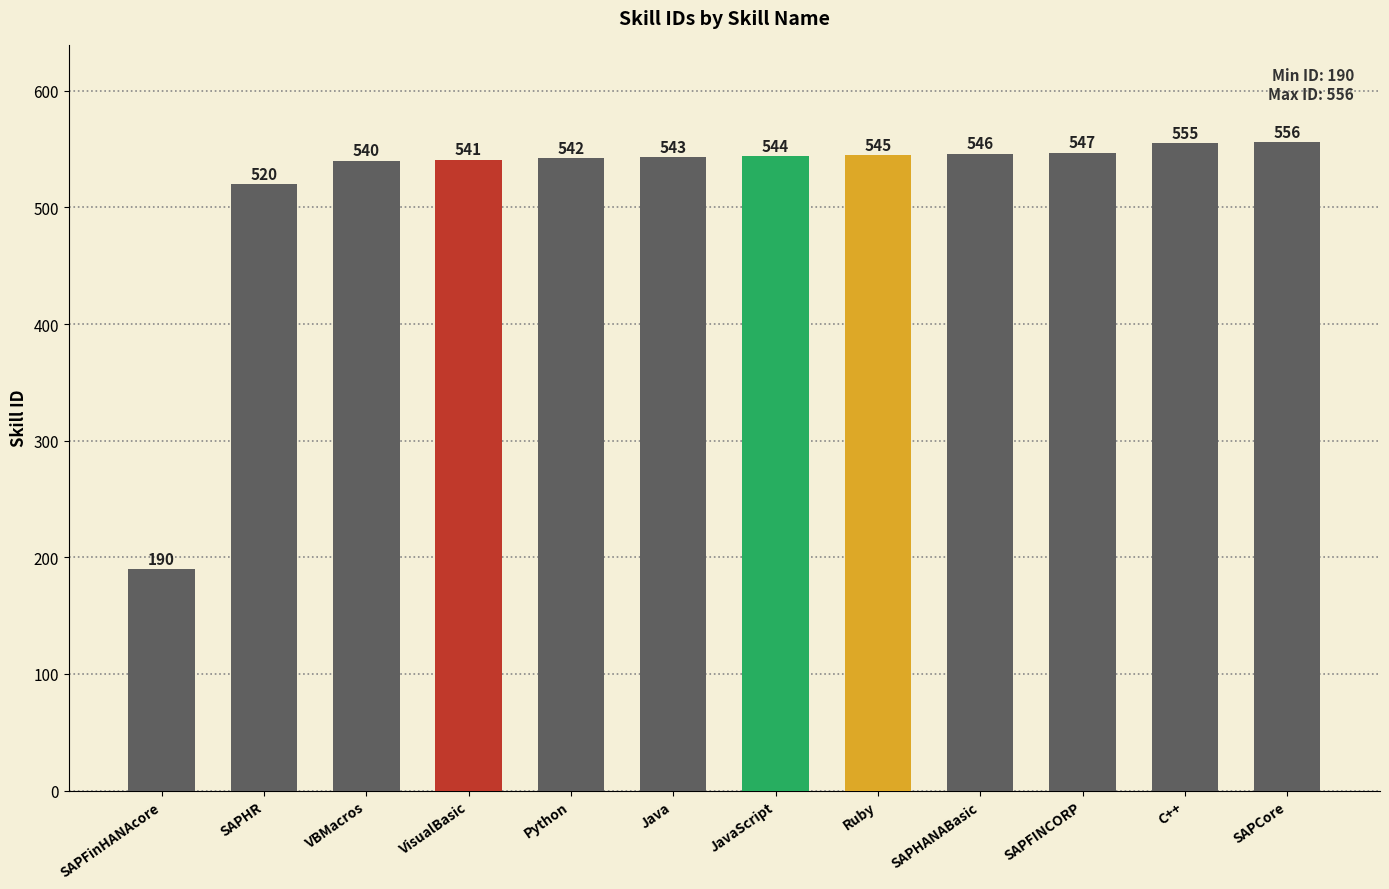

Reading right to left, list all the values displayed in this chart.

556	555	547	546	545	544	543	542	541	540	520	190